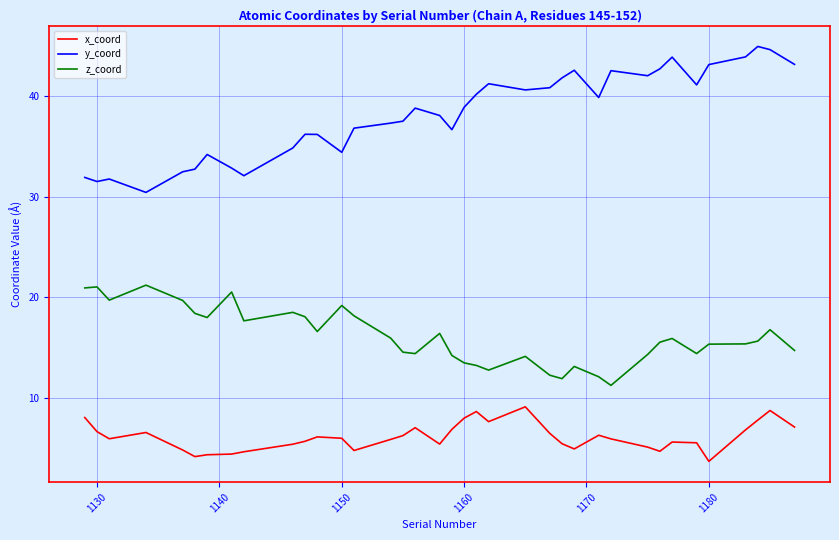

Which series has the largest range (max minus min)?

y_coord